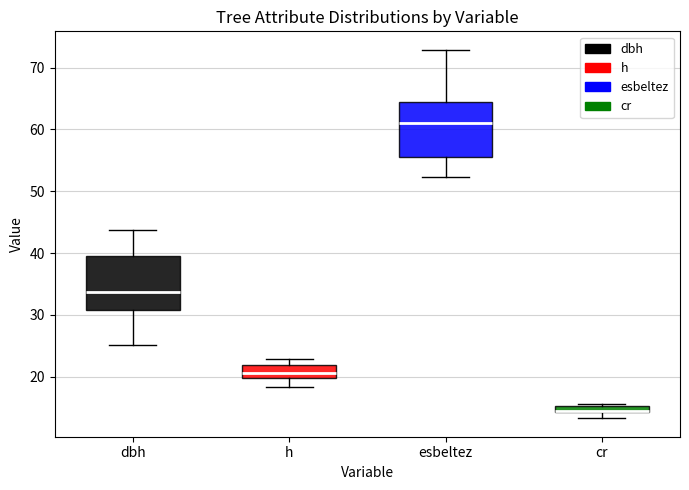

Where does the median line of the box for esbeltez sit on the y-axis? The values are not printed on the chart, so give them approximately, as read against the axis.

61